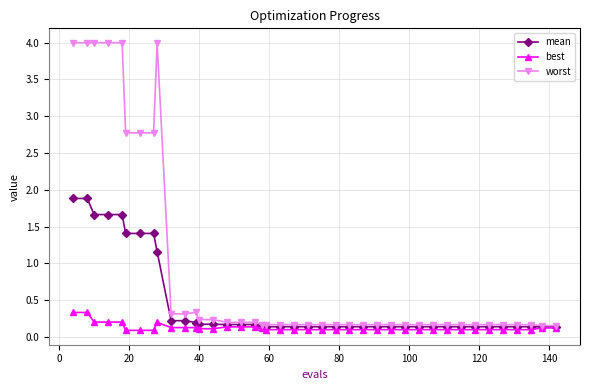

Which series has the largest total across all categories?

worst